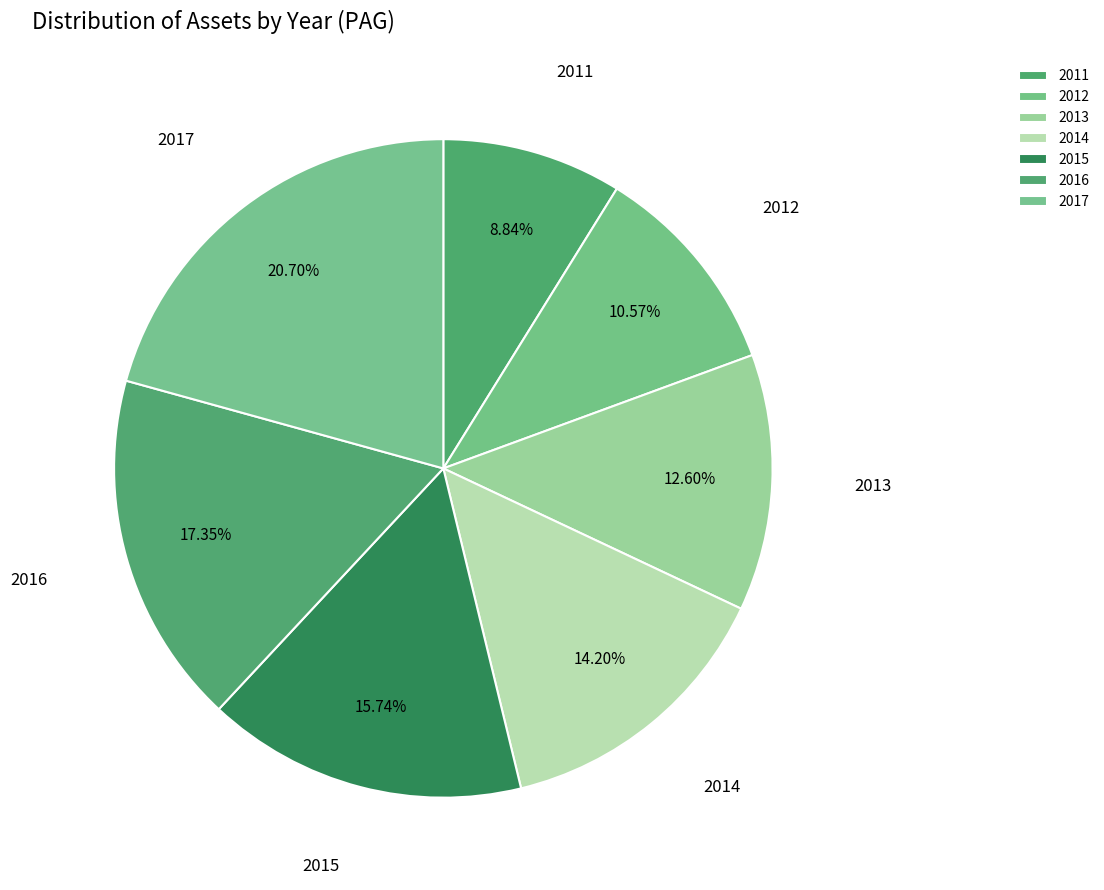

Is it true that 2015 is 22% of the pie?

False